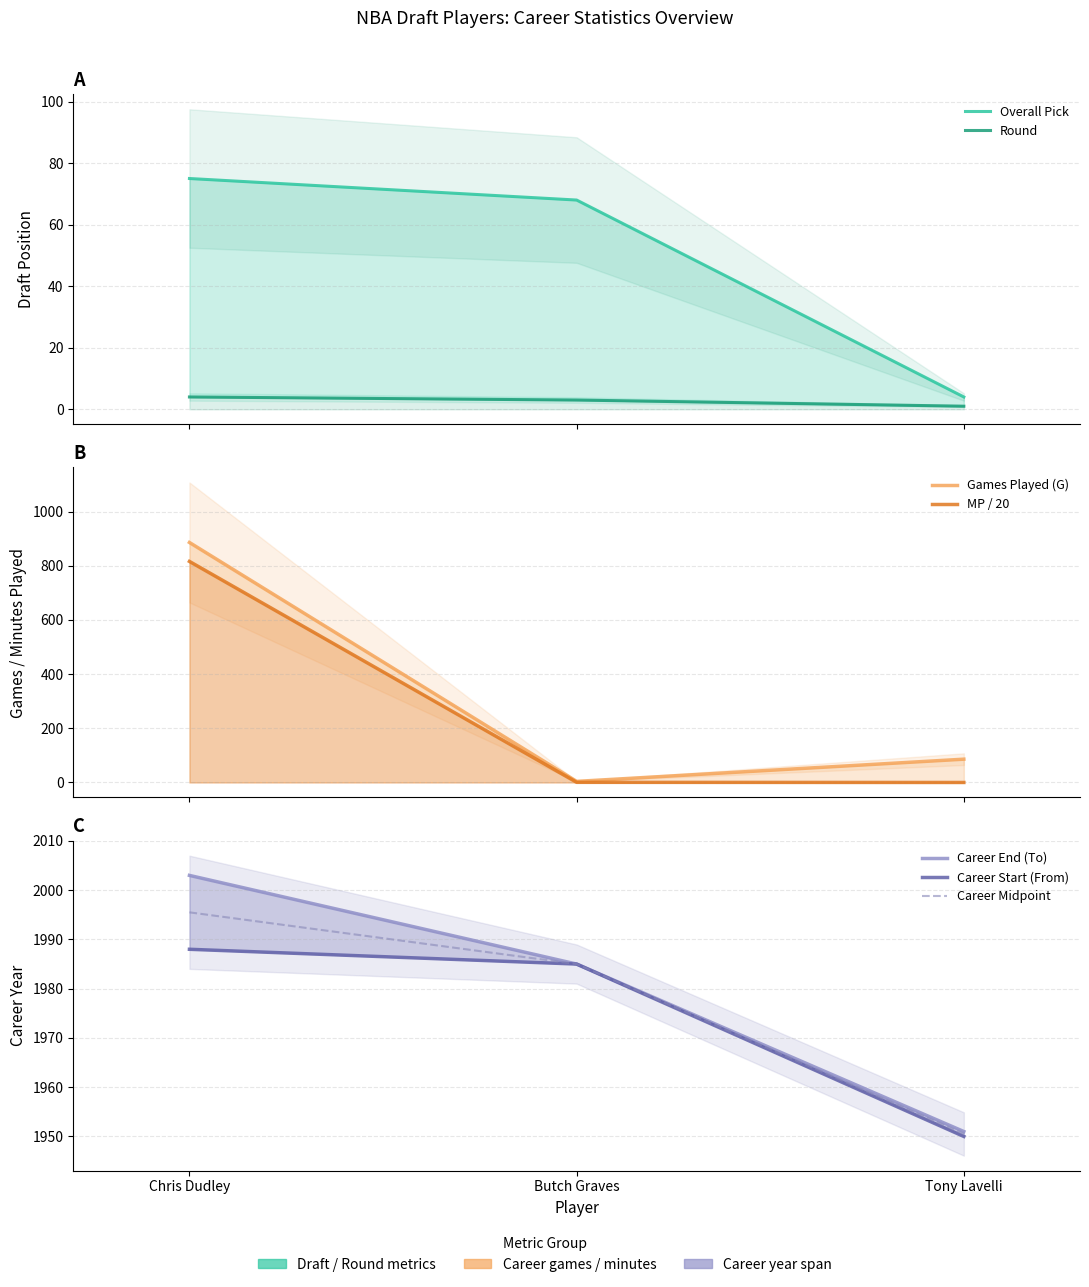

Reading left to right, list all the values displayed in this chart.

Rd: 4.0	3.0	1.0
Overall: 75.0	68.0	4.0
G: 886.0	4.0	86.0
MP: 816.0	0.6	0.0
From: 1988.0	1985.0	1950.0
To: 2003.0	1985.0	1951.0